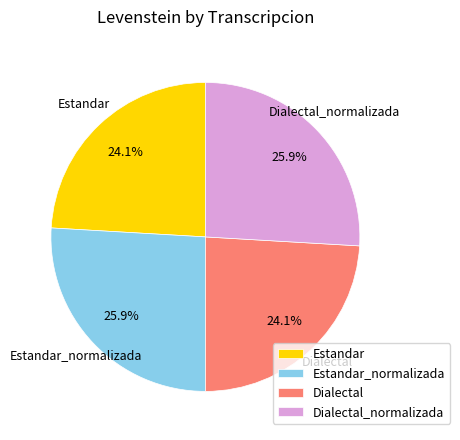

Between Estandar_normalizada and Estandar, which is larger?

Estandar_normalizada